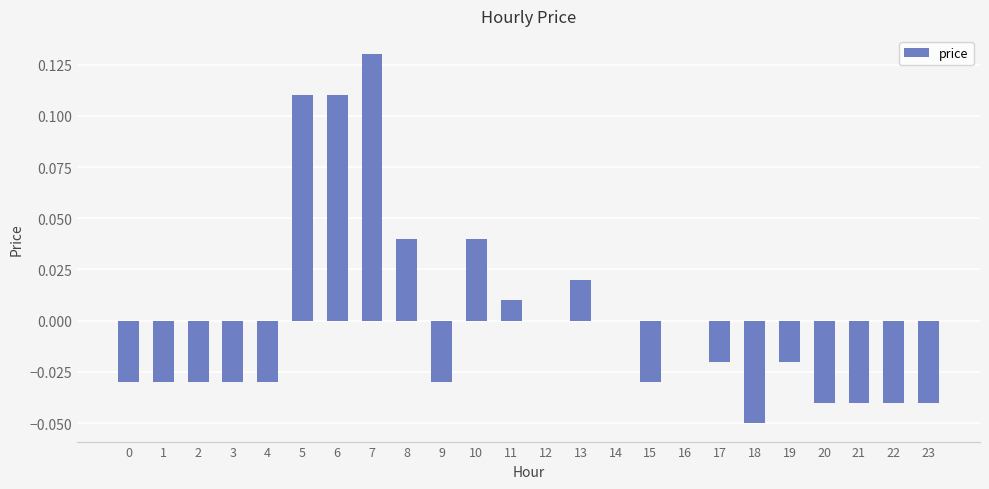

The chart shows a value of -0.0 at 17. True or false?

True